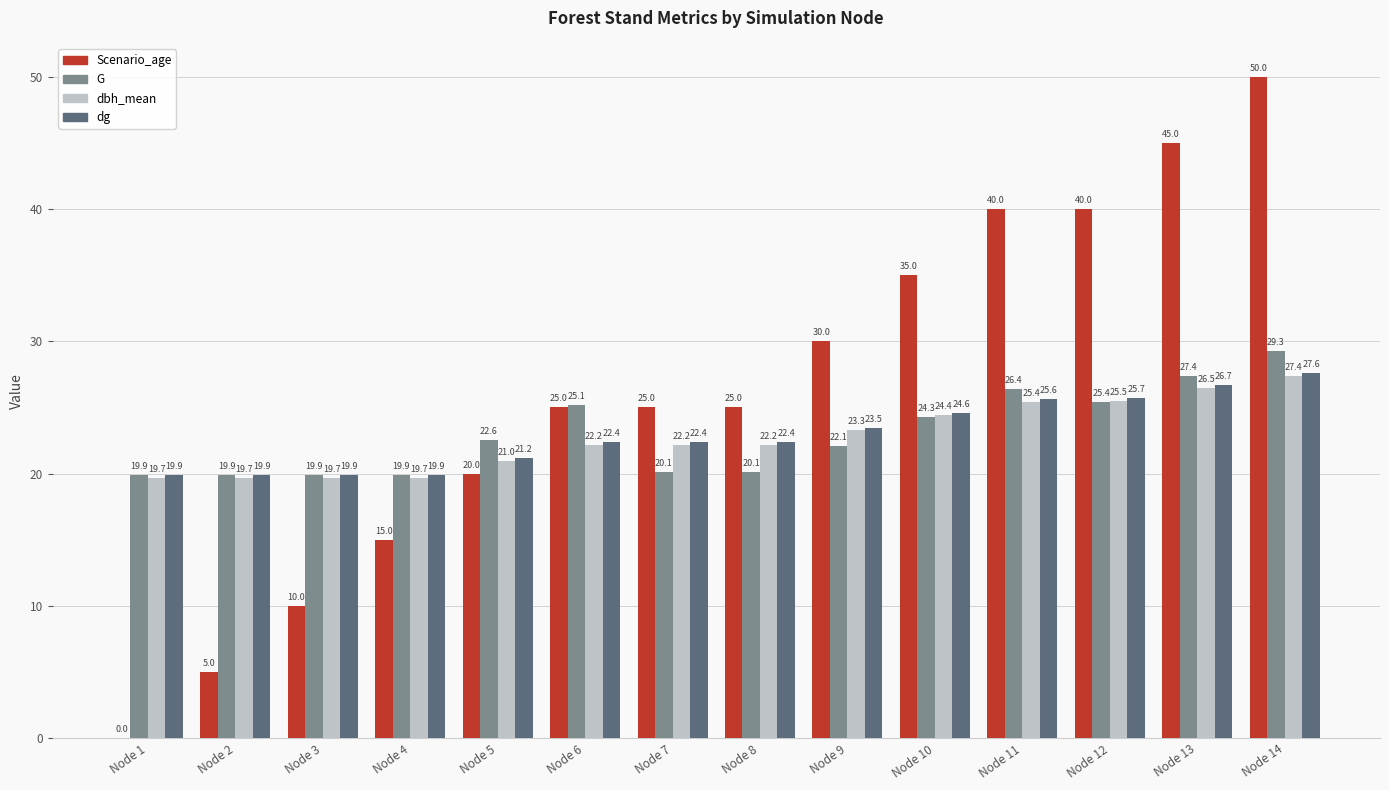

Between Node 1 and Node 8, which series saw the biggest shift?

Scenario_age